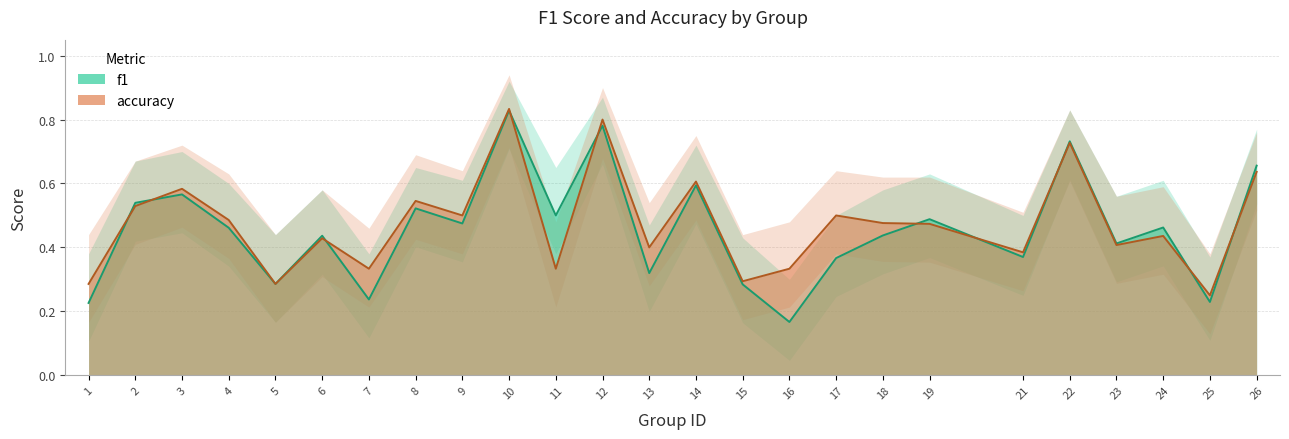

Between 23 and 1, which is larger?

23